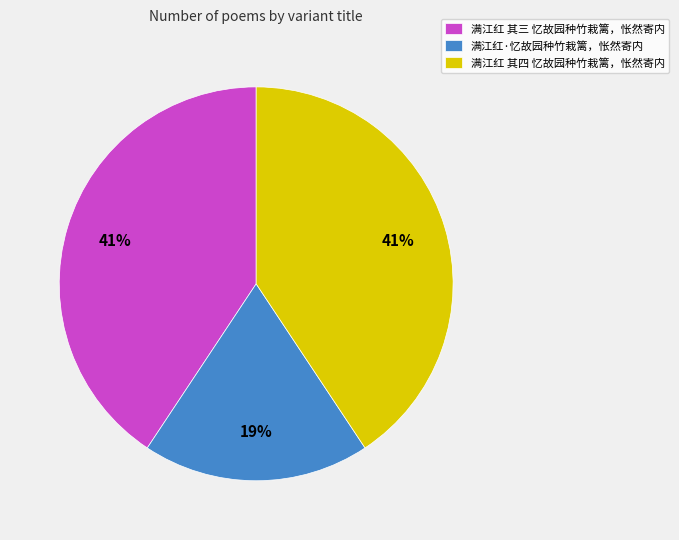

To the nearest percent, what is the difference between the largest and smallest slice percentages?

22%